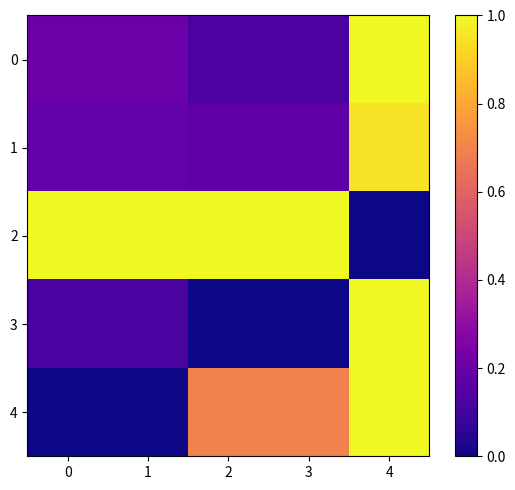

Which series changed the most between 1 and 4?

2